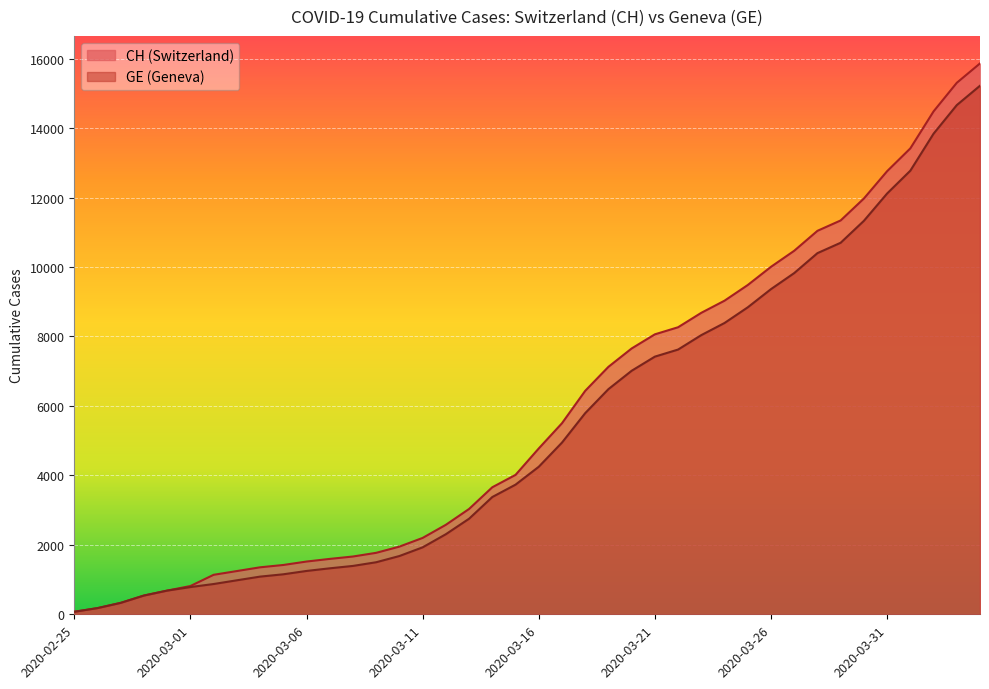

The value of GE at 2020-02-28 is 166. True or false?

False